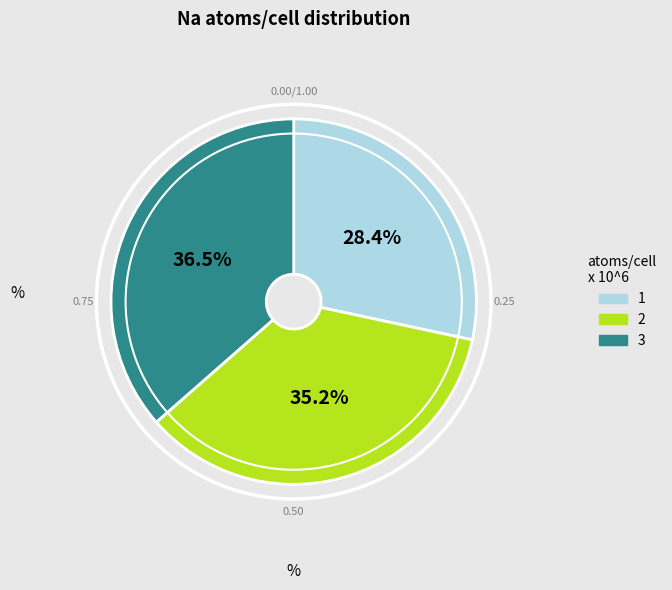

Between 1 and 2, which is larger?

2